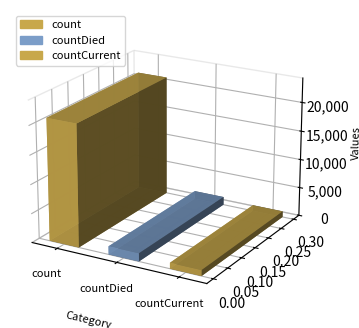

Between countDied and count, which is larger?

count